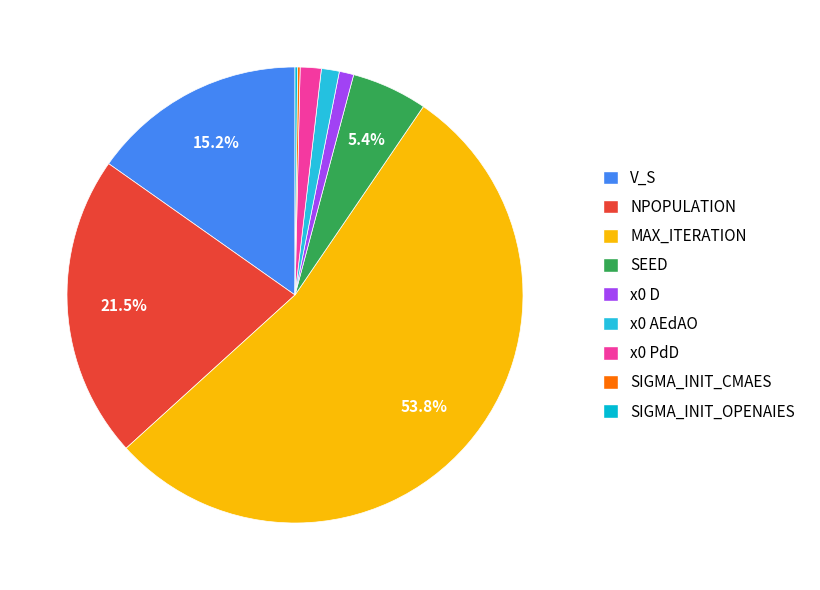

How many segments does this pie chart have?

9